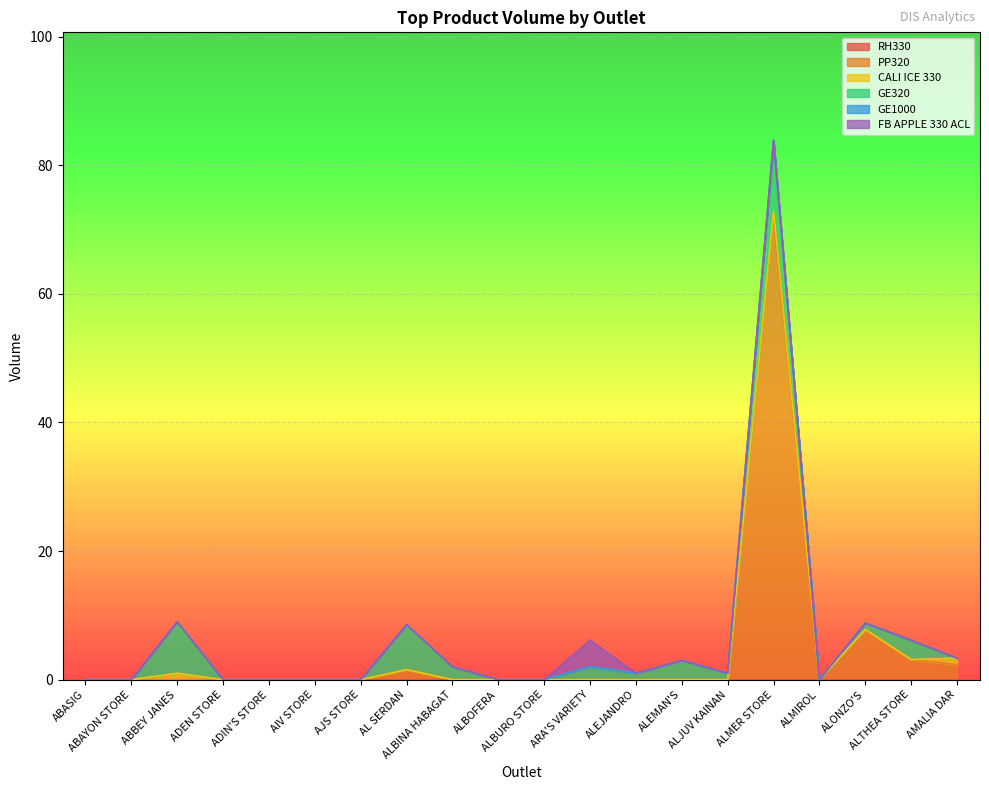

What is the average value of the FB APPLE 330 ACL series?

0.2